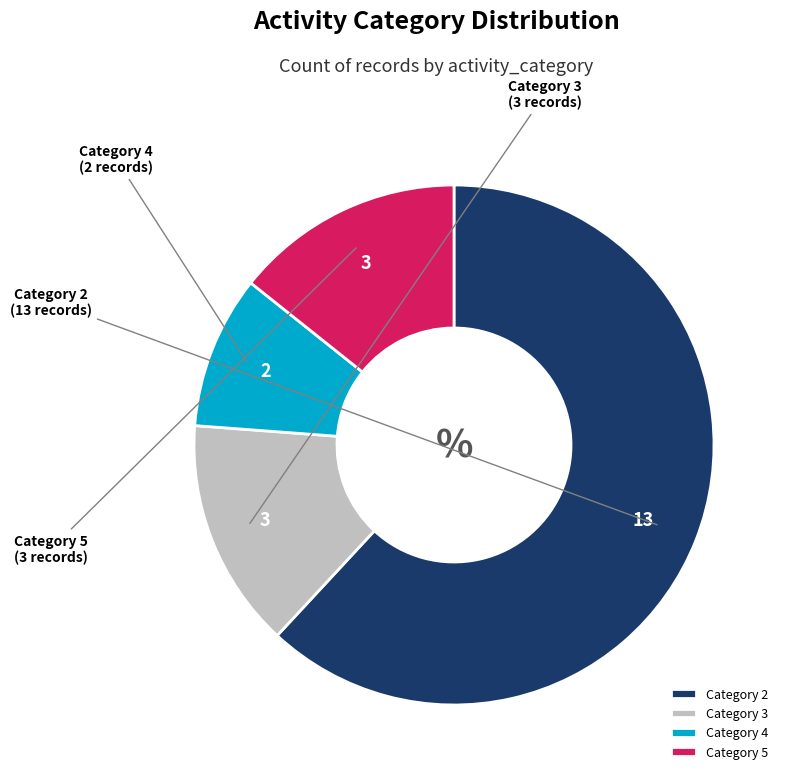

Does Category 2 account for over 50% of the chart?

Yes